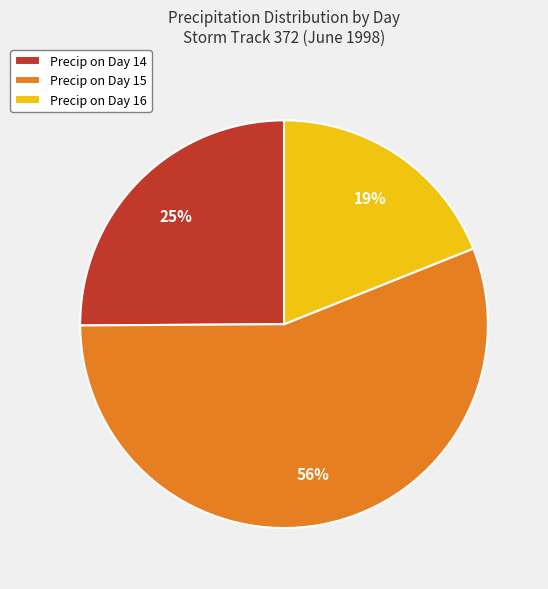

Approximately how many times larger is the value at Precip on Day 16 compared to Precip on Day 15?

0.3